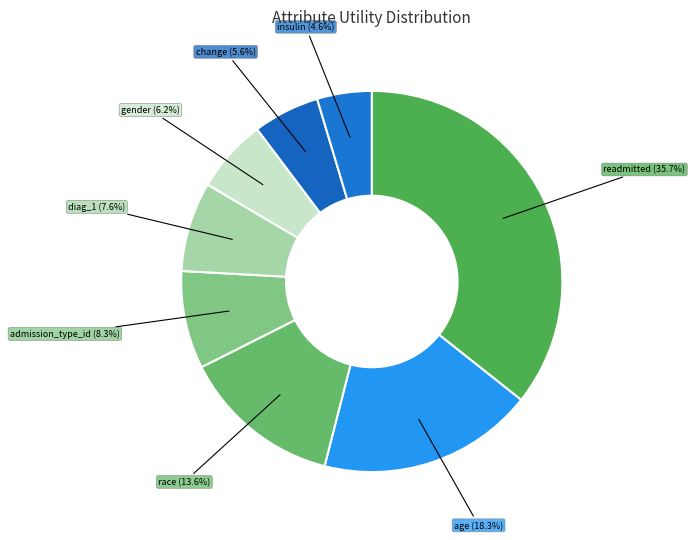

Which category has the biggest portion of the pie?

readmitted